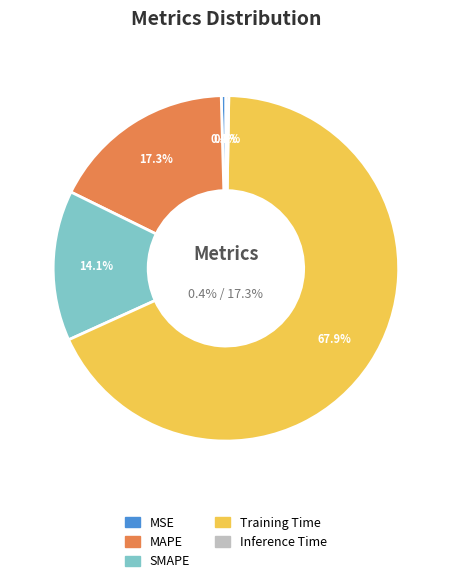

Count the number of slices in the pie.

5